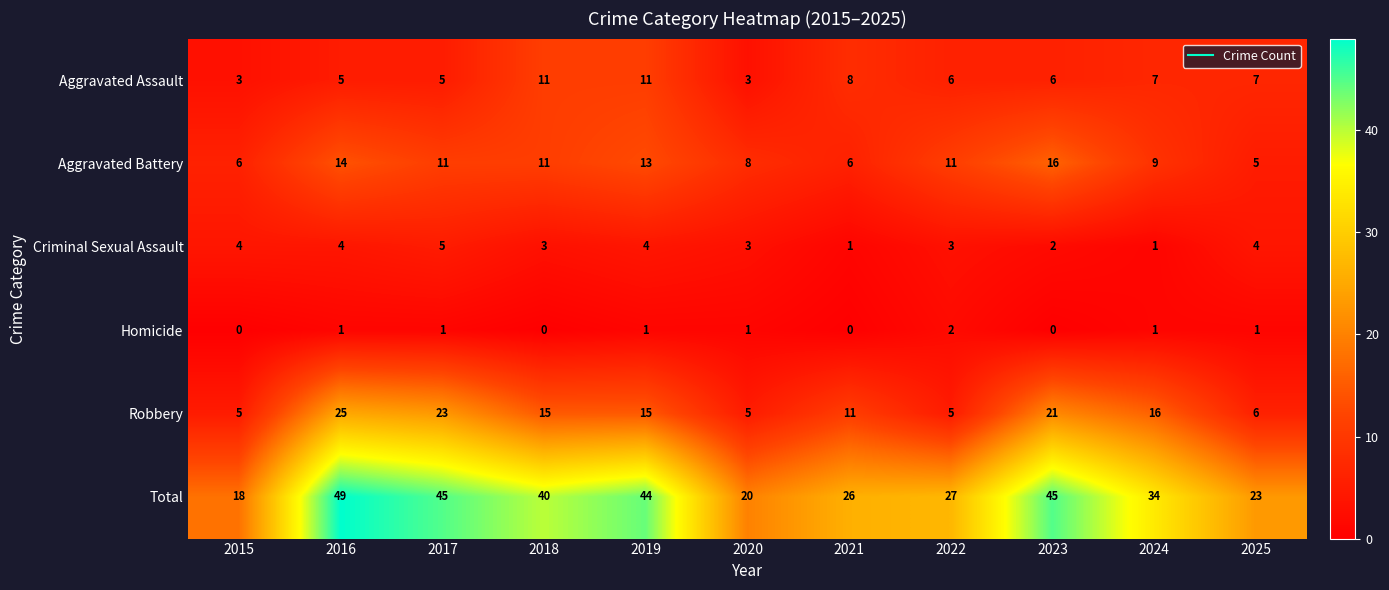

Which series has the widest spread of values?

Total